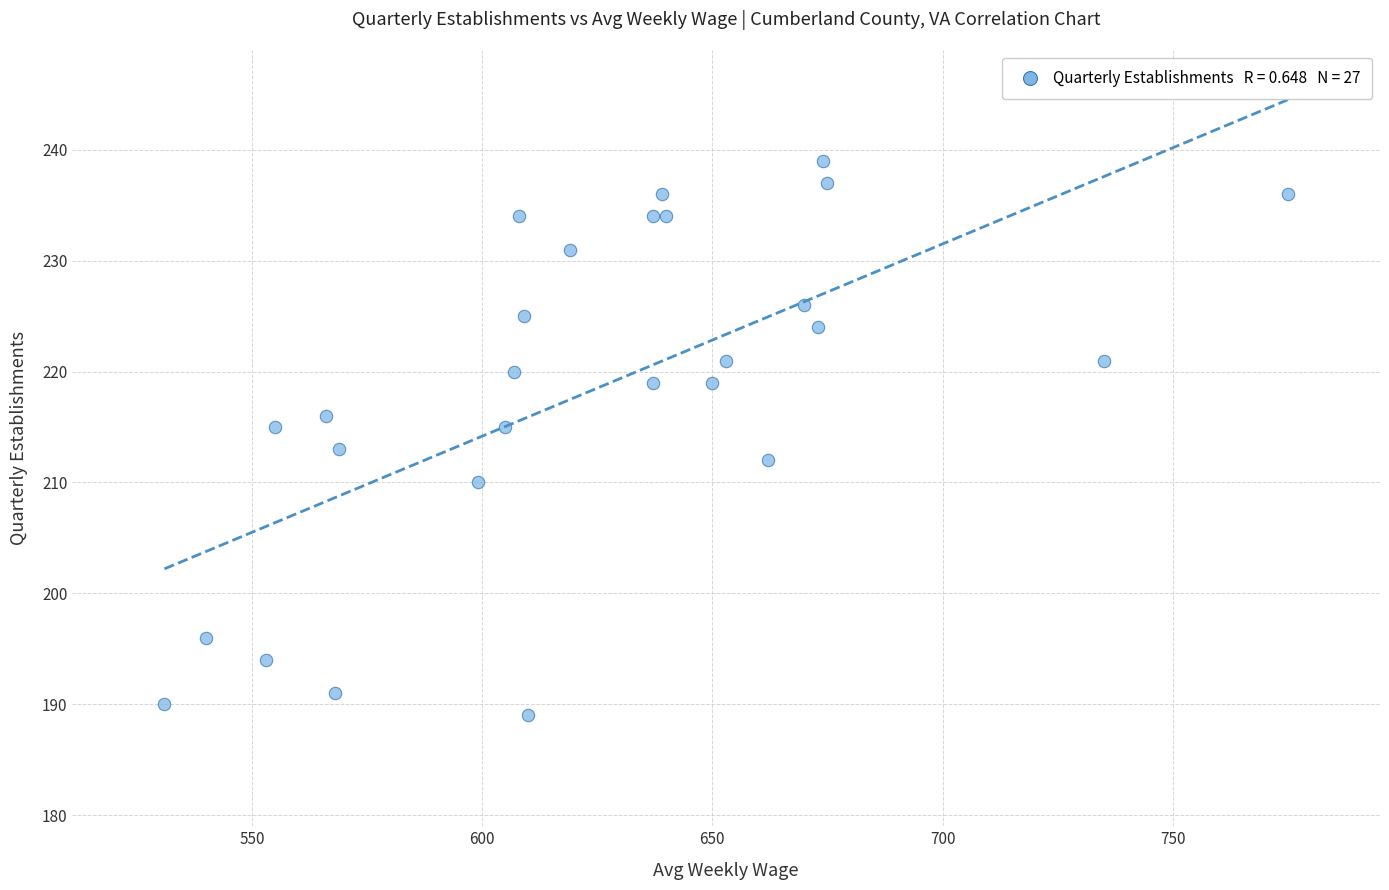

What is the range of X values (max minus min)?

244